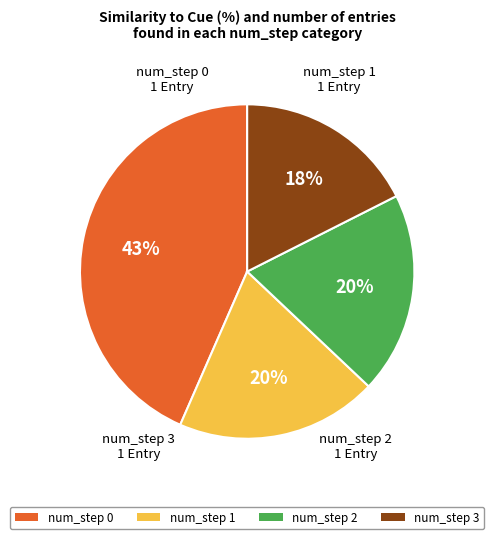

Is it true that num_step 3 is 18% of the pie?

True